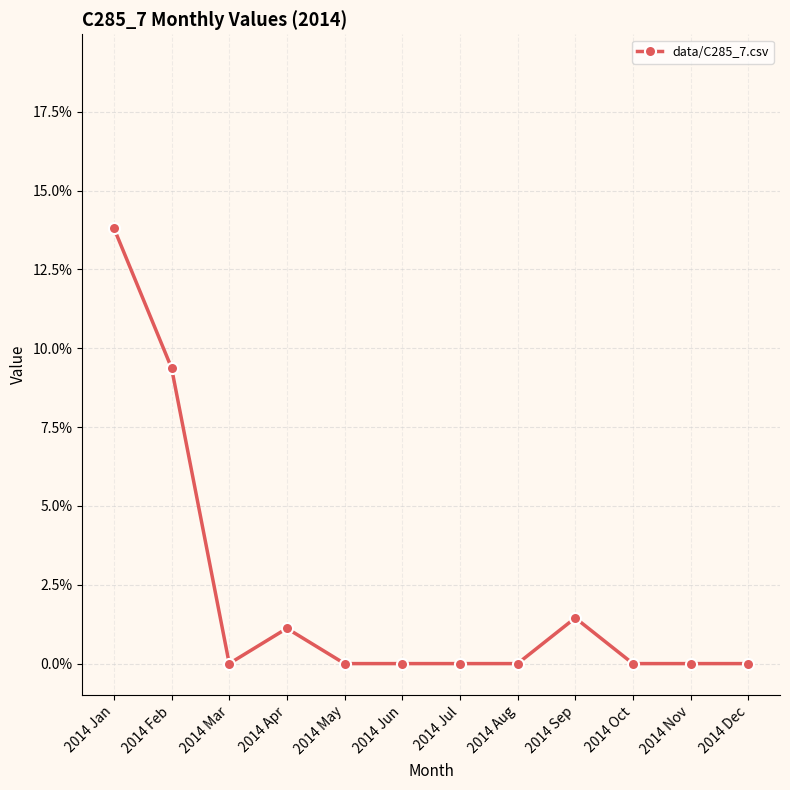

Which category has the highest value across all series?

2014 Jan